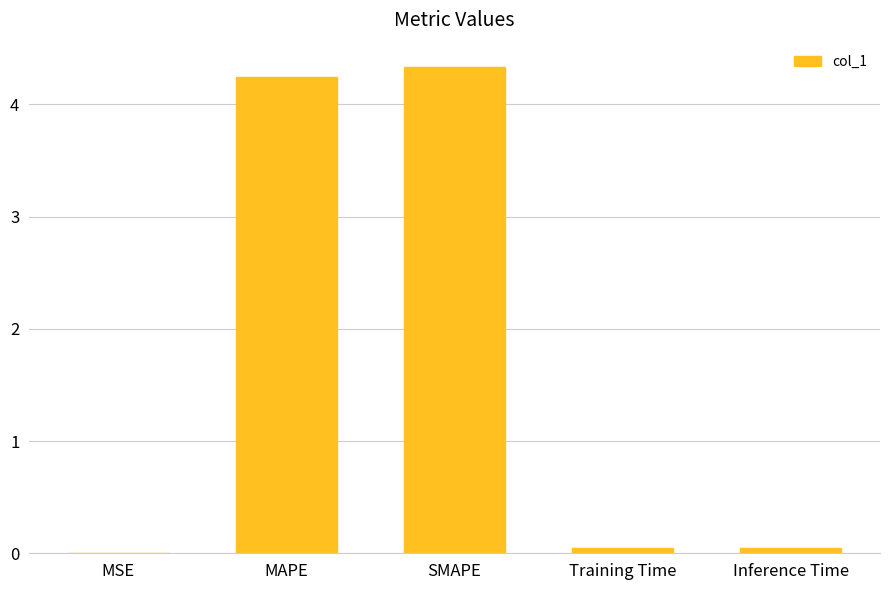

What is the maximum value shown in the chart?

4.3